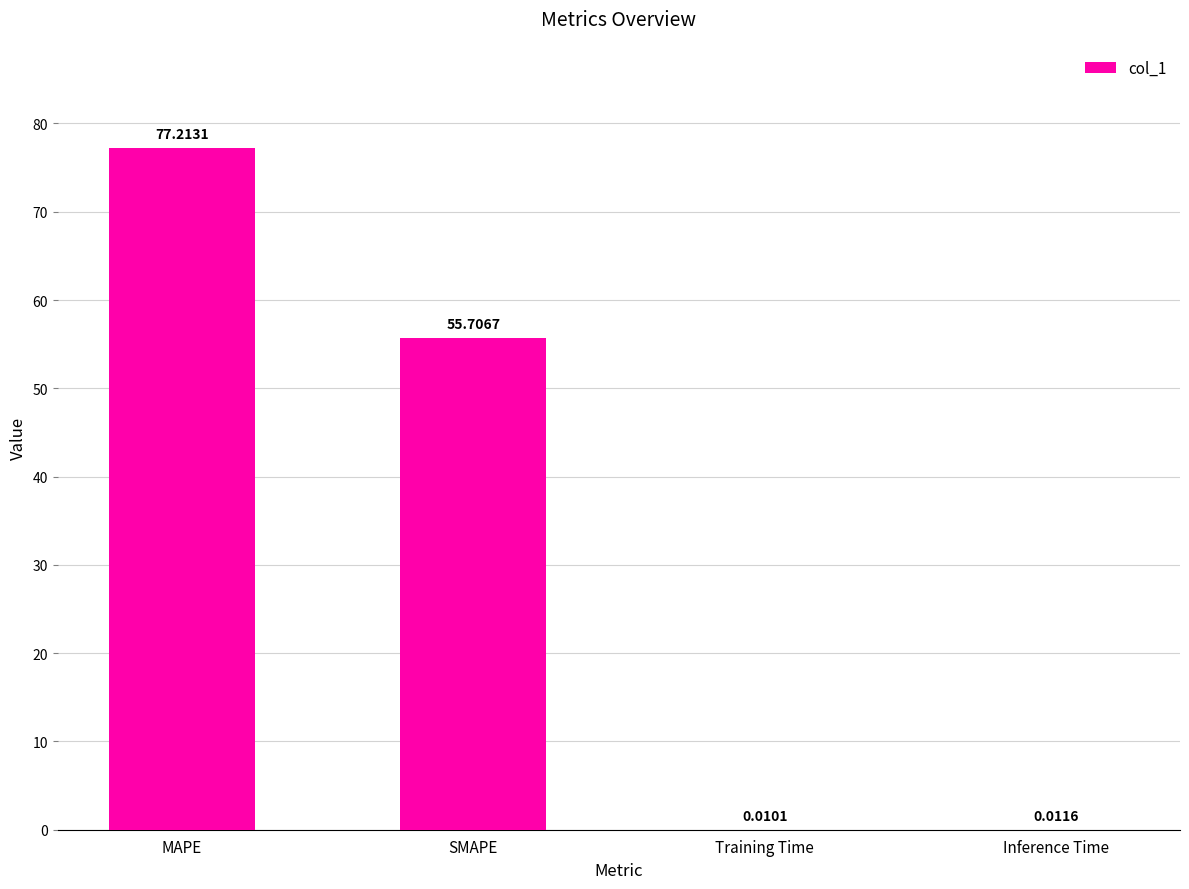

At which label does the data first exceed 55?

MAPE